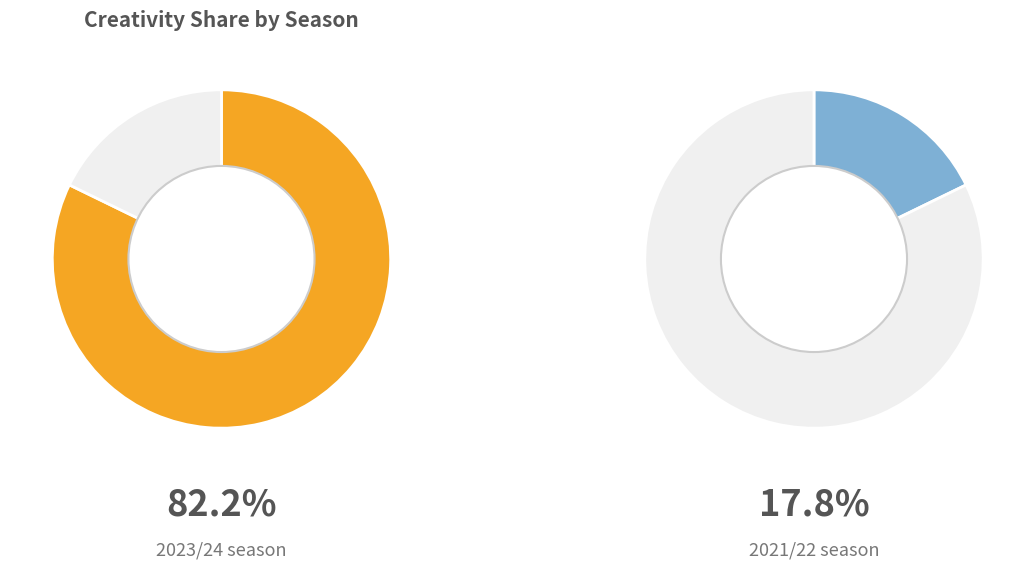

Does 2023/24 account for over 50% of the chart?

Yes